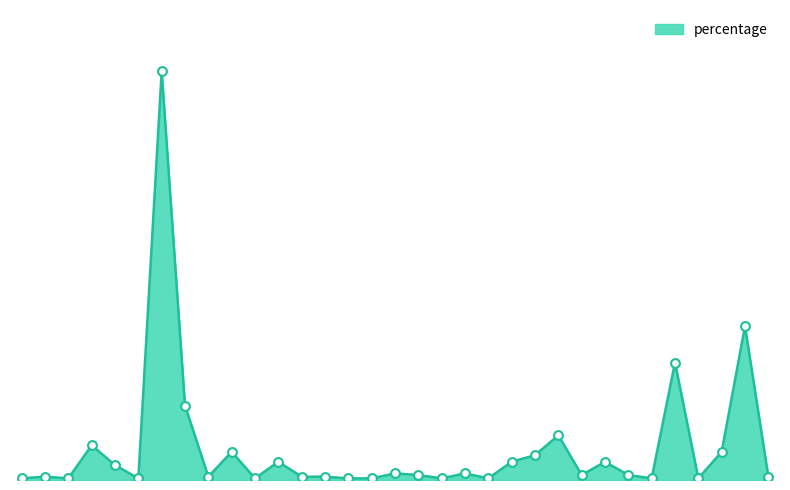

Is this an area chart (filled region under the line)?

Yes